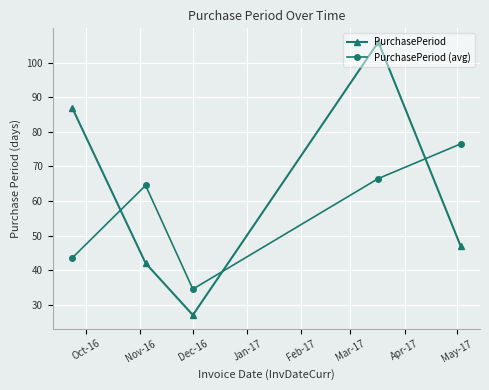

List the series in order of their peak value, highest first.

PurchasePeriod, PurchasePeriod (avg)